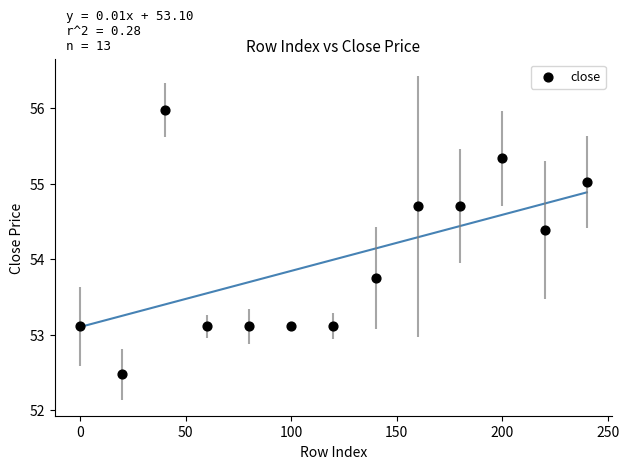

What is the range of Y values (max minus min)?

3.5